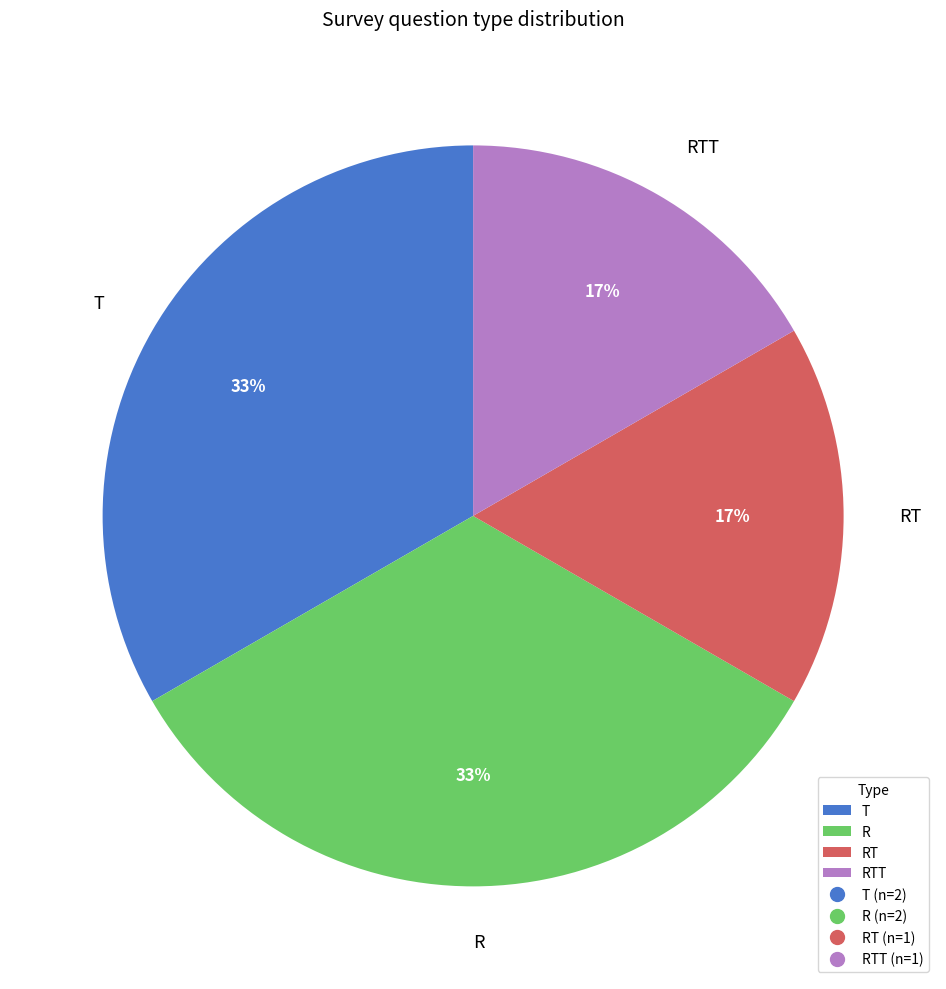

The RT slice represents 29% of the pie. True or false?

False